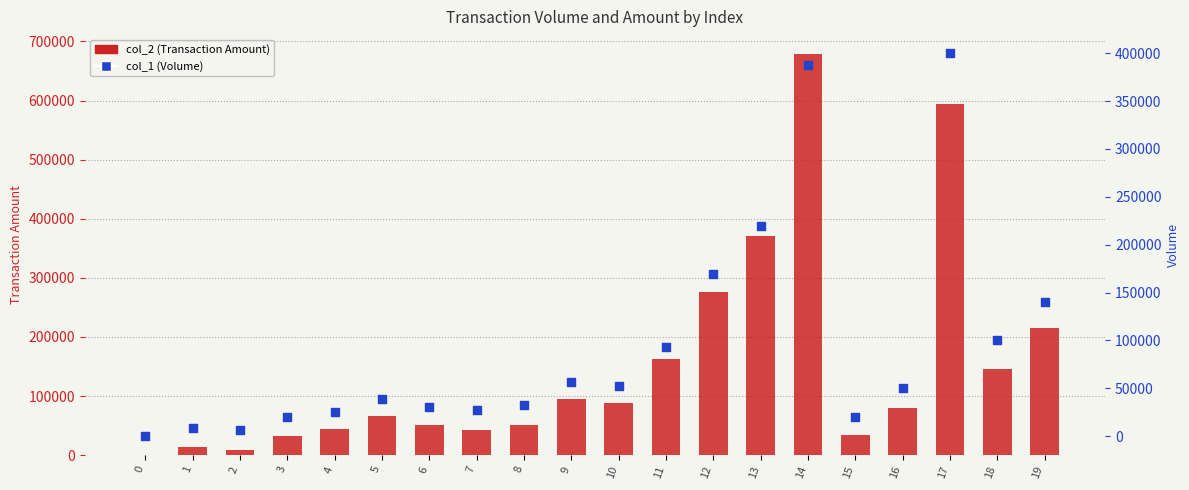

At which category is the sum across all series the highest?

14